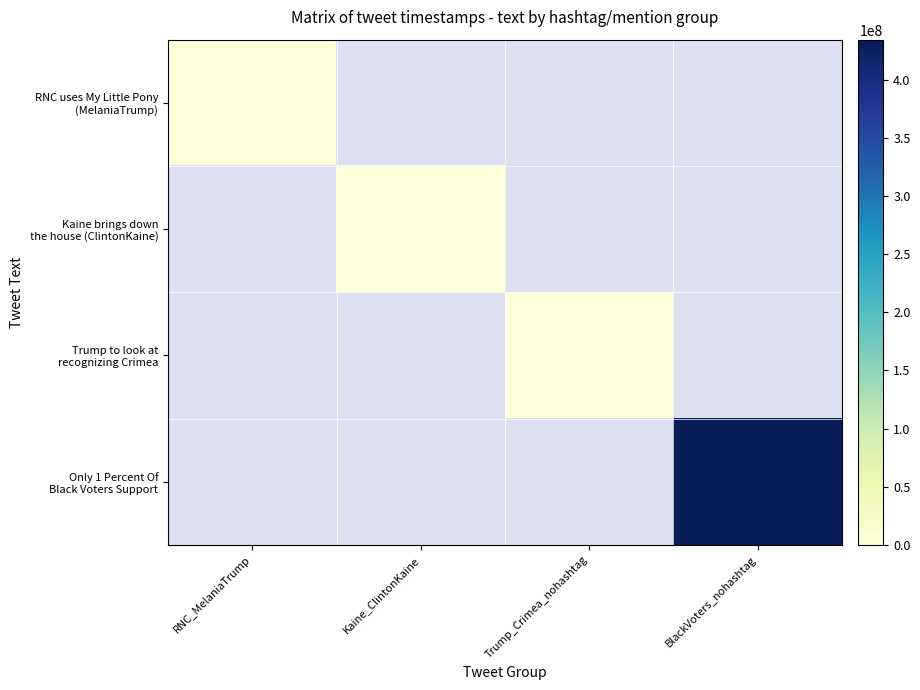

At BlackVoters_nohashtag, list the series in order from smallest to largest.

RNC uses My Little Pony (MelaniaTrump), Kaine brings down the house (ClintonKaine), Trump to look at recognizing Crimea, Only 1 Percent Of Black Voters Support